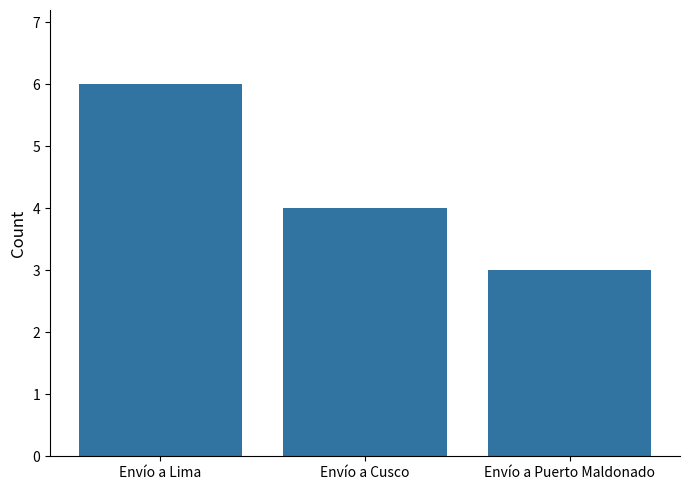

Which category has the lowest value across all series?

Envío a Puerto Maldonado